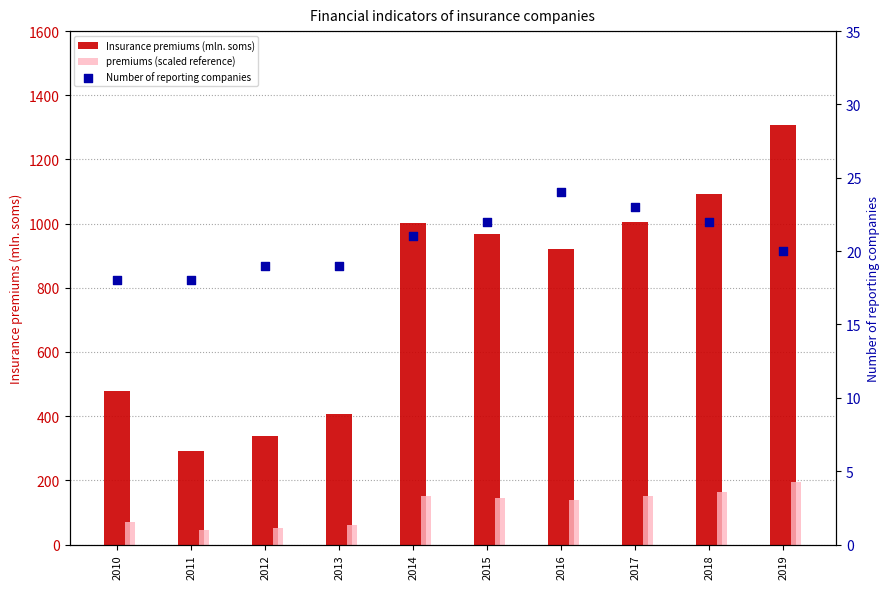

Is the value of Number of reporting companies at 2016 greater than the value of premiums (scaled reference) at 2010?

No